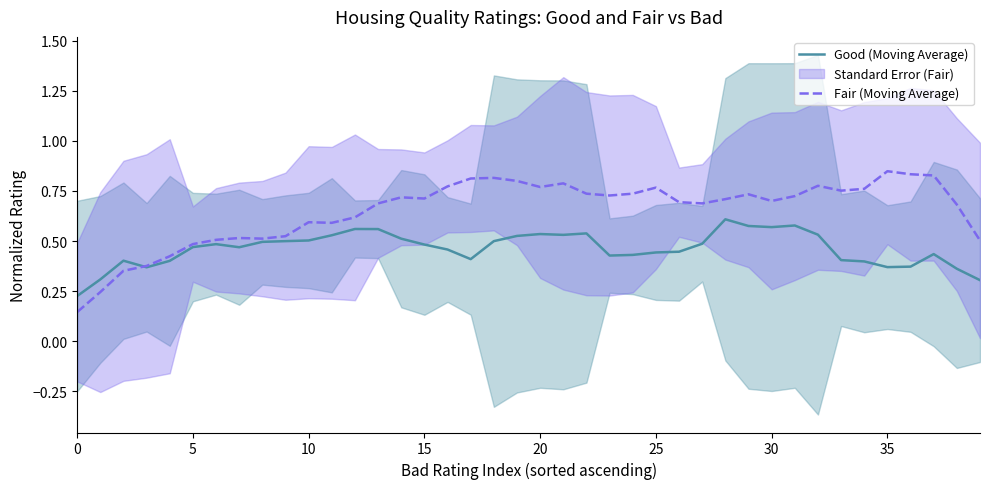

How many times do Good (Moving Average) and Fair (Moving Average) cross each other?

1